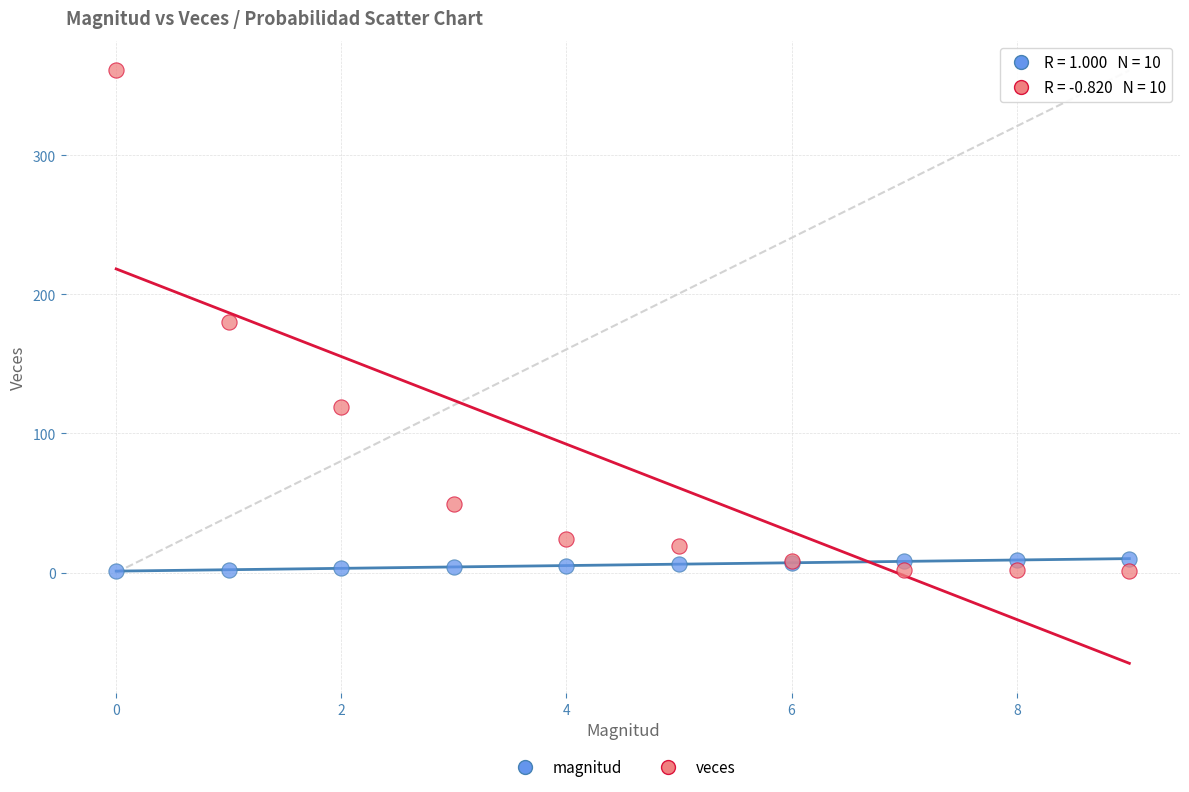

Which series has the largest Y range (max minus min)?

veces